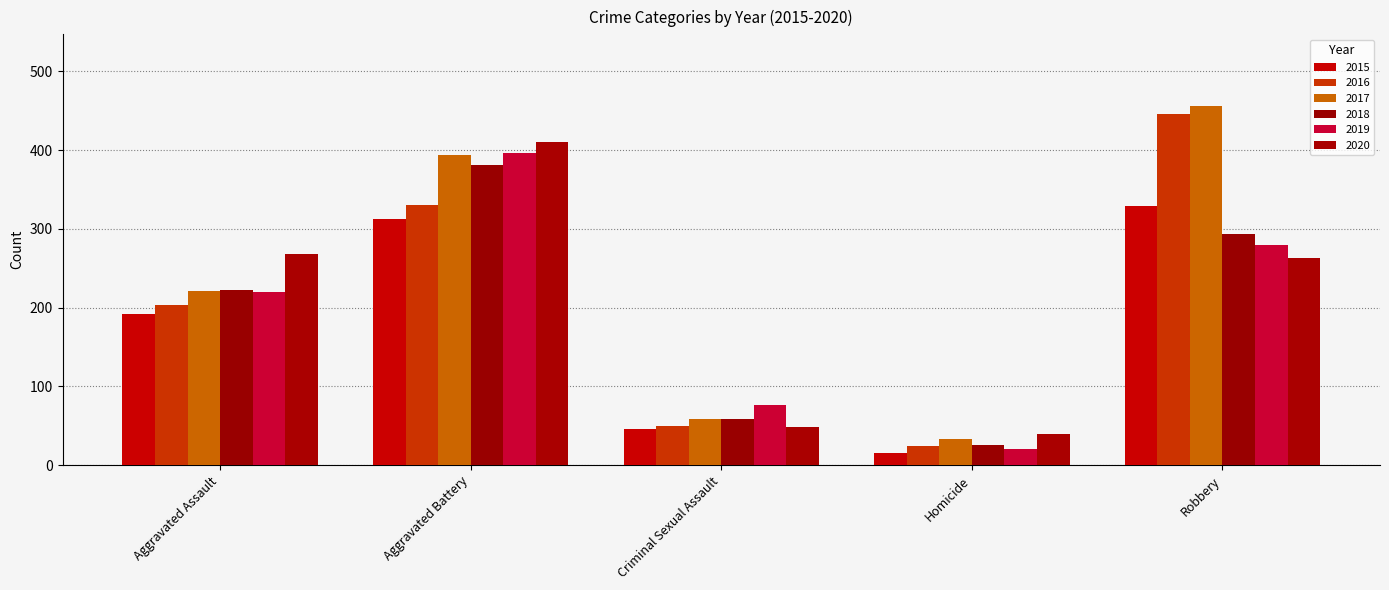

Which series has the largest range (max minus min)?

2017